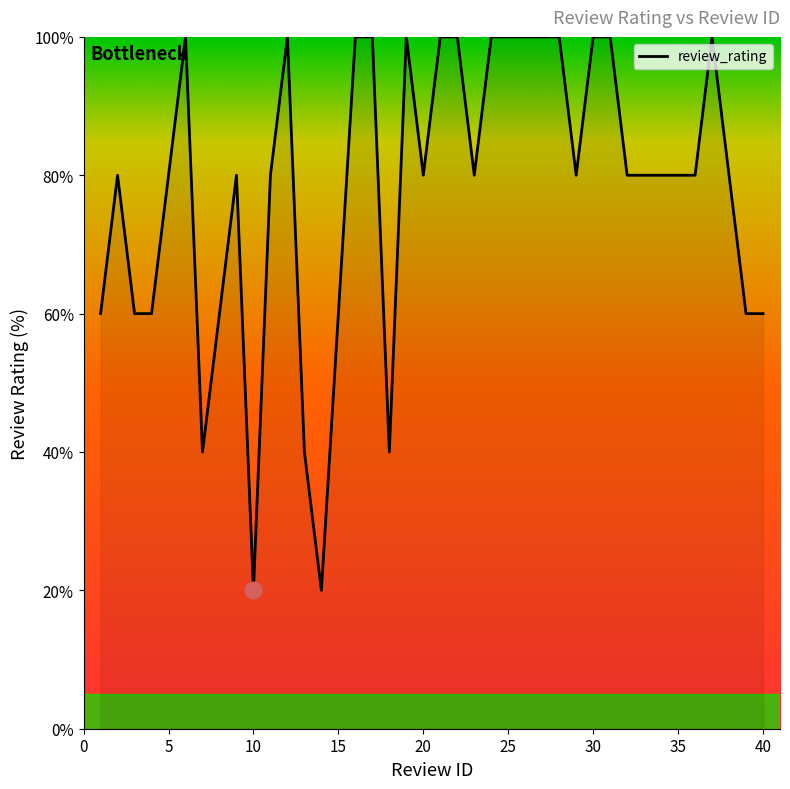

What is the difference between the maximum and minimum values?

80